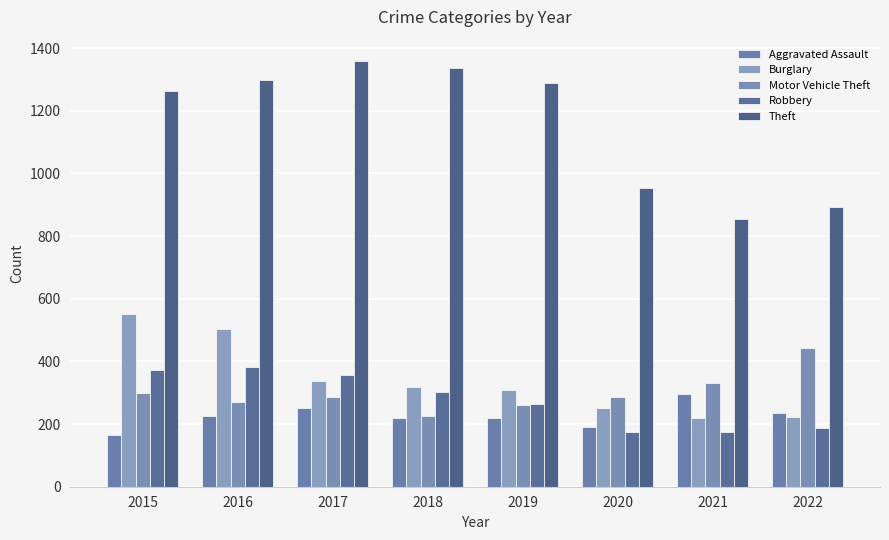

Reading left to right, extract all data points from this chart.

Aggravated Assault: 164	225	251	220	220	192	295	234
Burglary: 552	505	339	319	308	252	220	222
Motor Vehicle Theft: 299	272	285	225	262	287	332	443
Robbery: 372	381	356	302	264	174	175	188
Theft: 1263	1297	1359	1337	1288	954	856	892